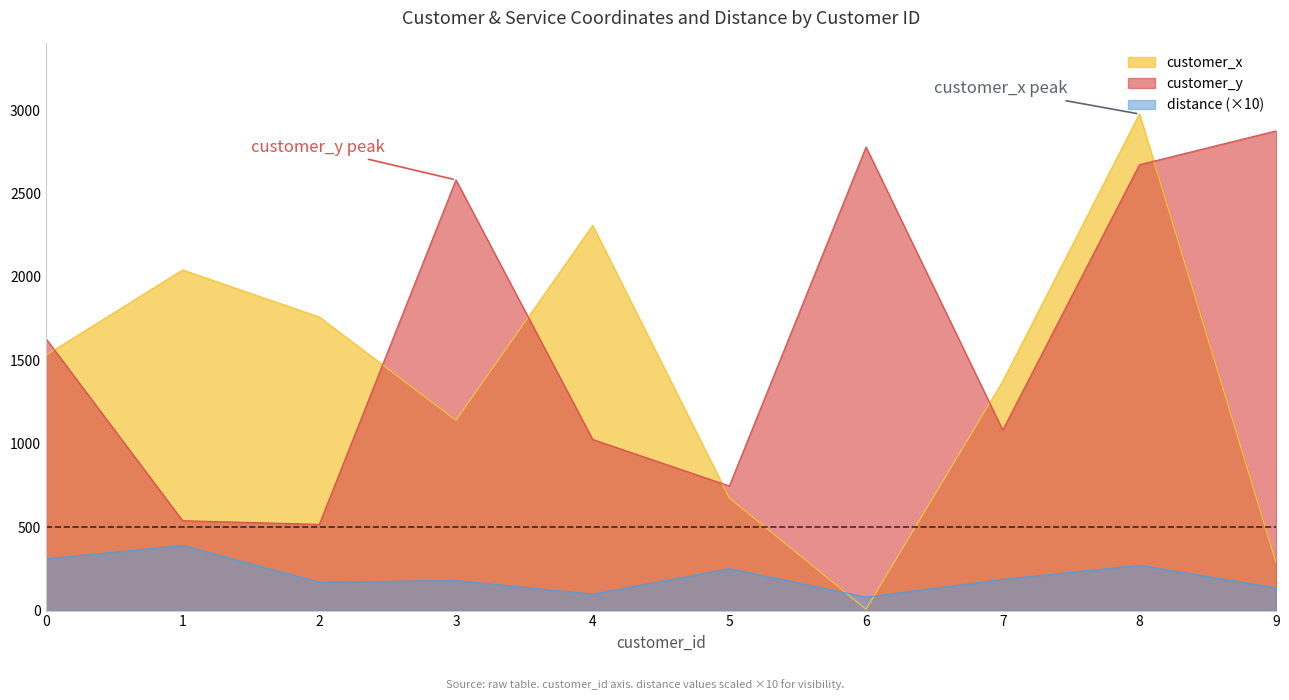

What is the maximum value for customer_y?

2876.0